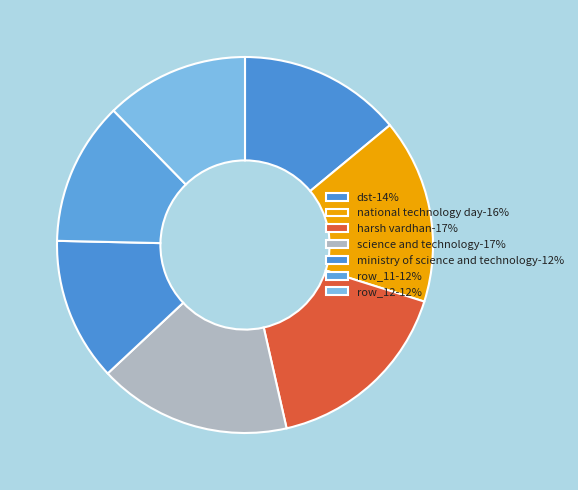

Count the number of slices in the pie.

7